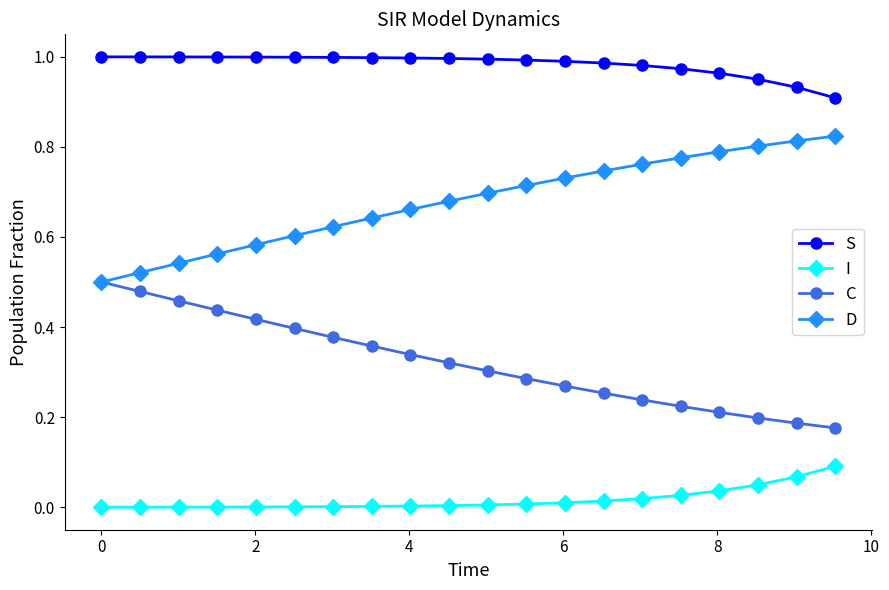

Rank the series by their average value, from highest to lowest.

S, D, C, I